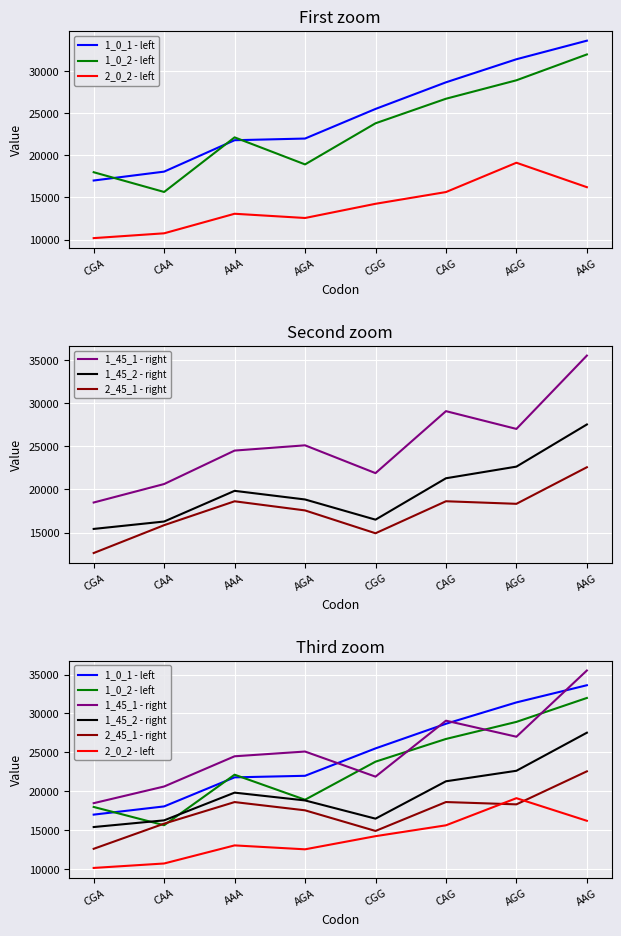

Rank the series by their maximum value, from highest to lowest.

1_45_1 - right, 1_0_1 - left, 1_0_2 - left, 1_45_2 - right, 2_45_1 - right, 2_0_2 - left